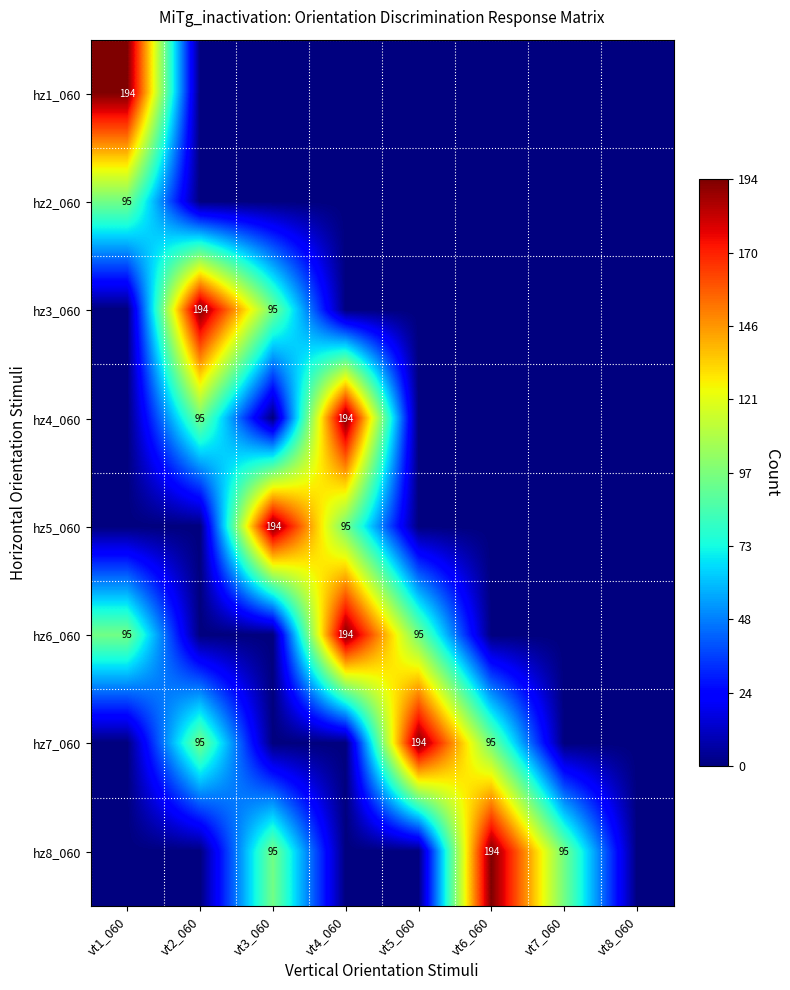

The value of hz8_060 at vt7_060 is 95. True or false?

True